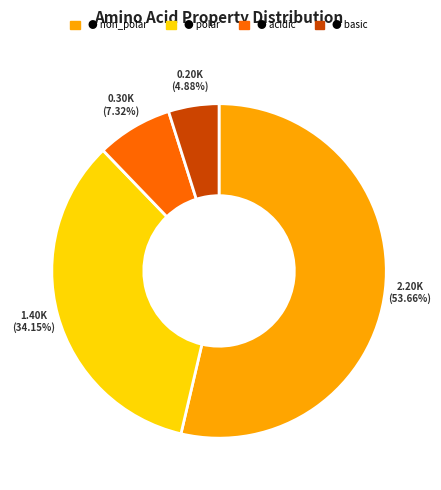

Does any single category account for the majority?

Yes